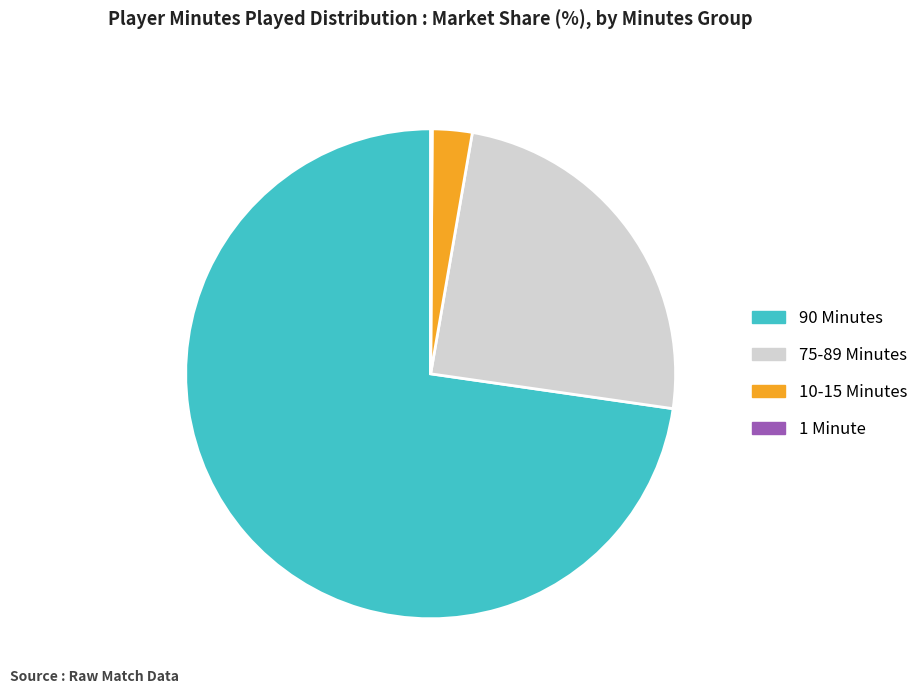

Is 10-15 Minutes the majority of the pie?

No